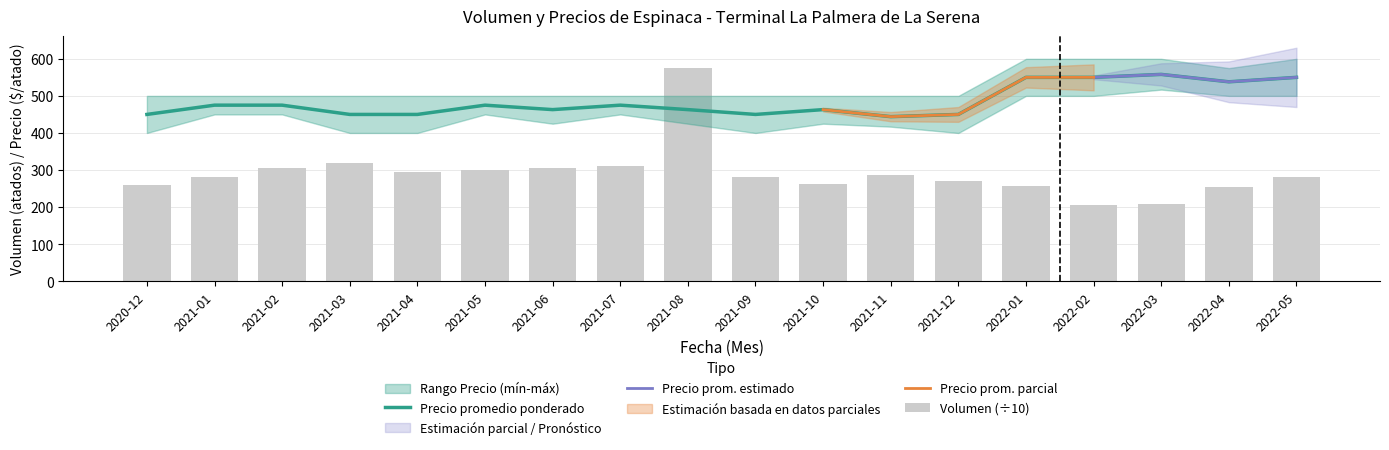

List the labels in order of Precio_prom_mean value, largest first.

2022-03, 2022-01, 2022-02, 2022-05, 2022-04, 2021-01, 2021-02, 2021-05, 2021-07, 2021-06, 2021-08, 2021-10, 2020-12, 2021-03, 2021-04, 2021-09, 2021-12, 2021-11